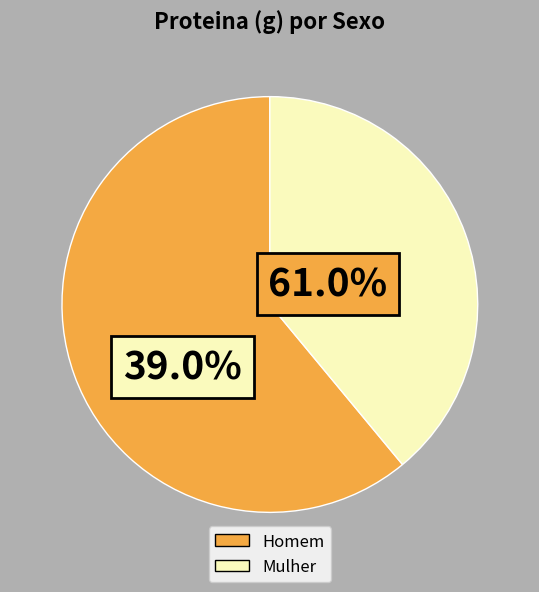

Is it true that Mulher is 25% of the pie?

False